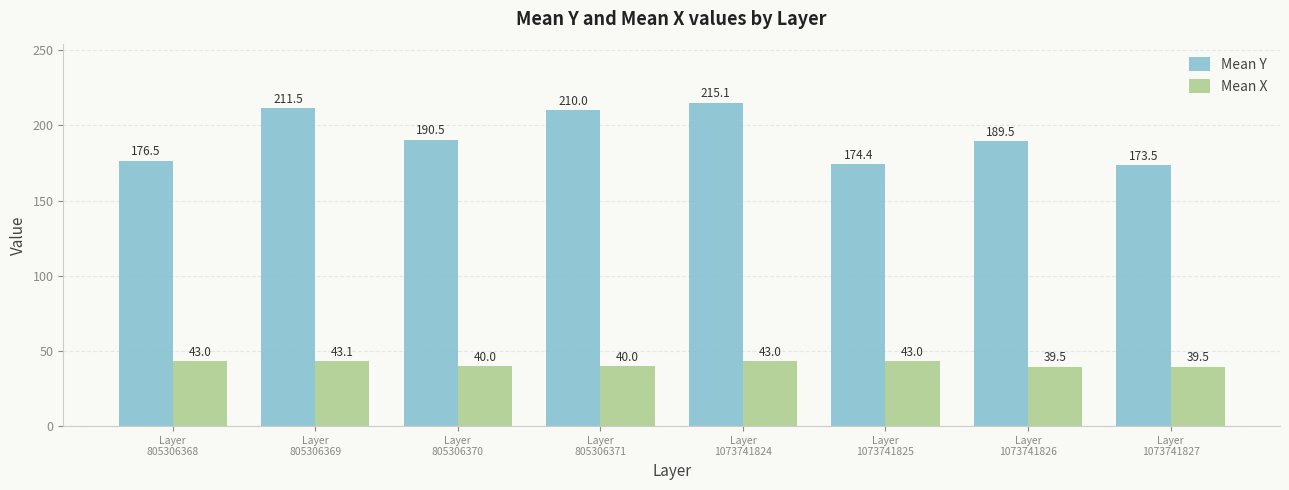

Which series has the widest spread of values?

Mean Y